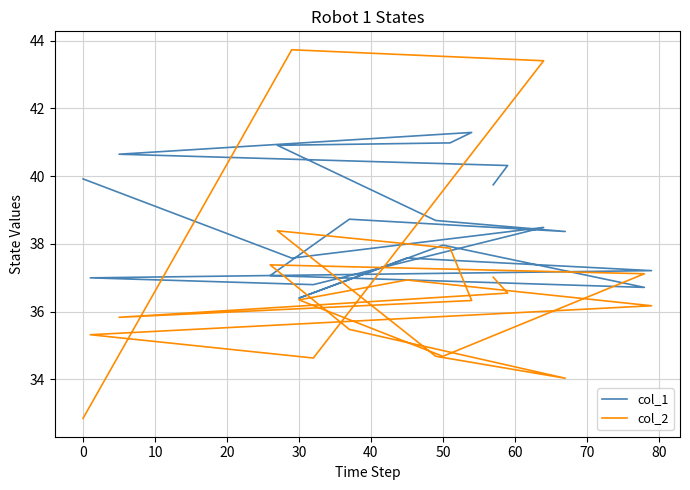

In col_2, how many points are lower than both neighbors (excluding endpoints)?

4